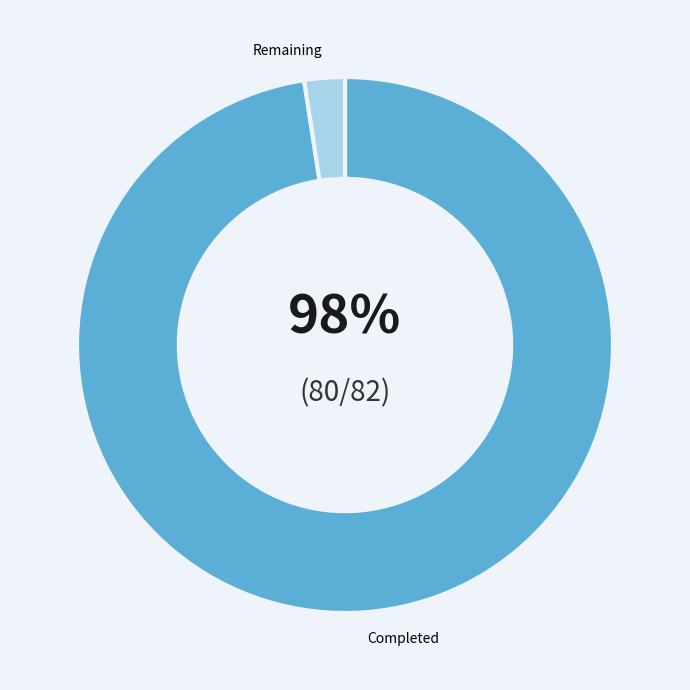

The Completed slice represents 98% of the pie. True or false?

True